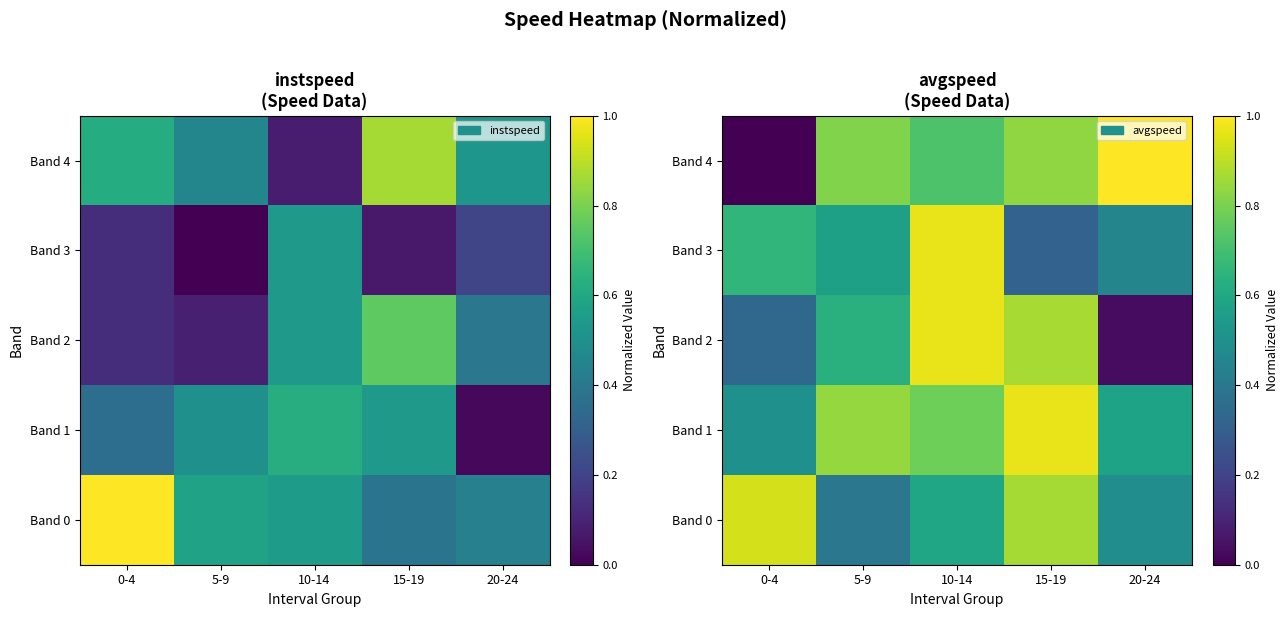

Between 10-14 and 0-4, which is larger?

0-4